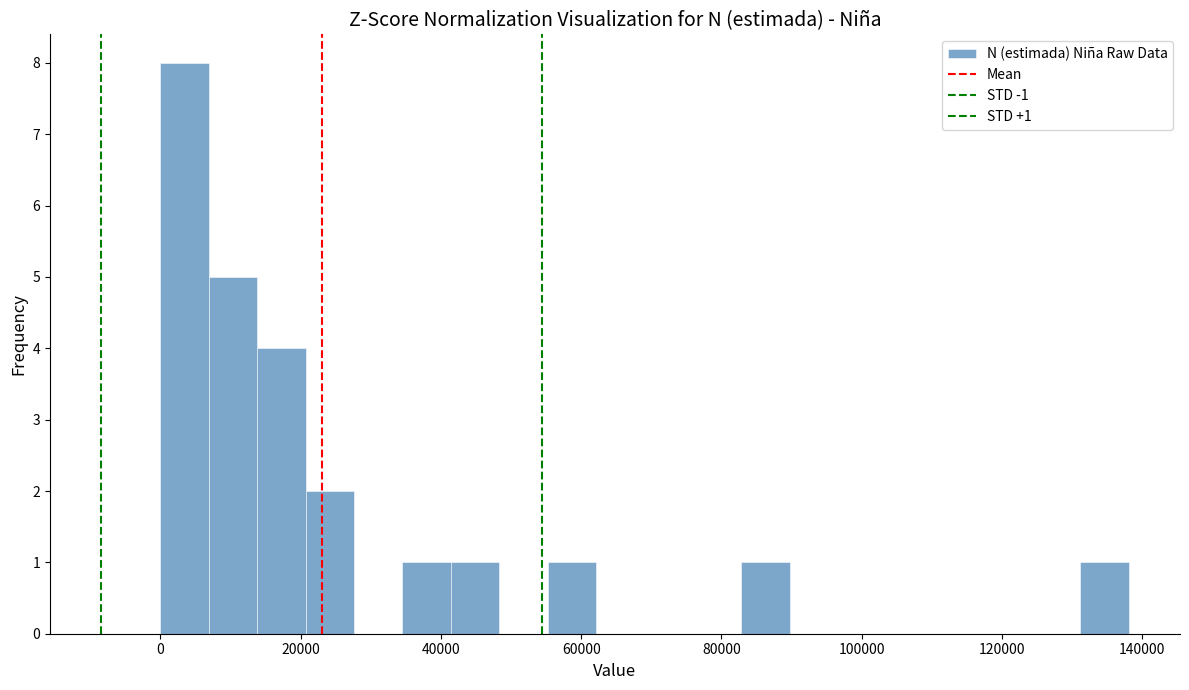

Read against the x-axis, roughly where is the centre of the tallest bar?

4000